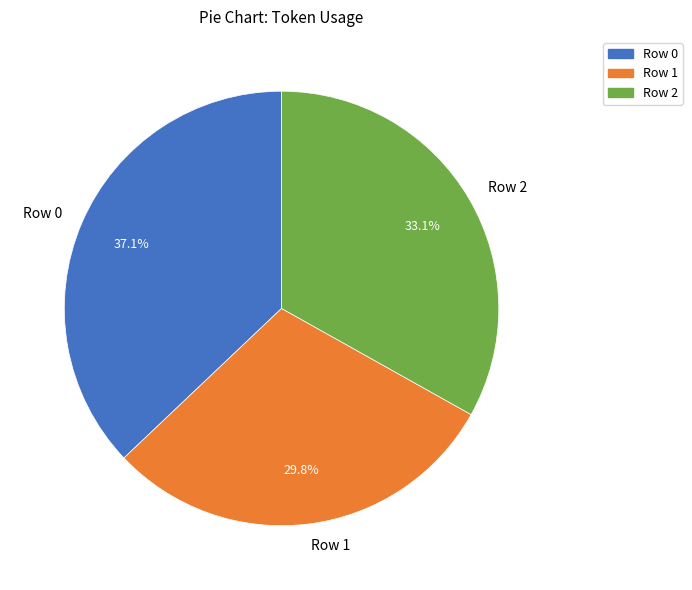

To the nearest percent, what is the average slice percentage?

33%